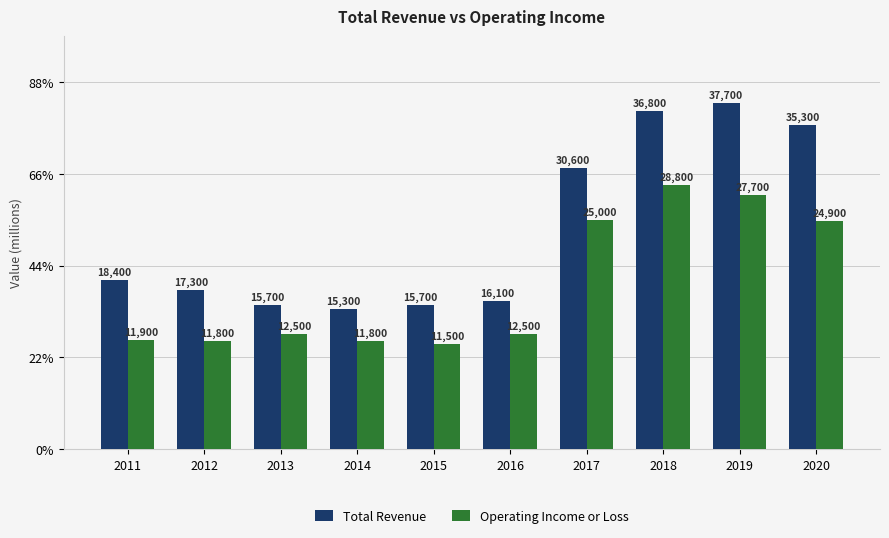

At how many categories does at least one series exceed 32503?

3